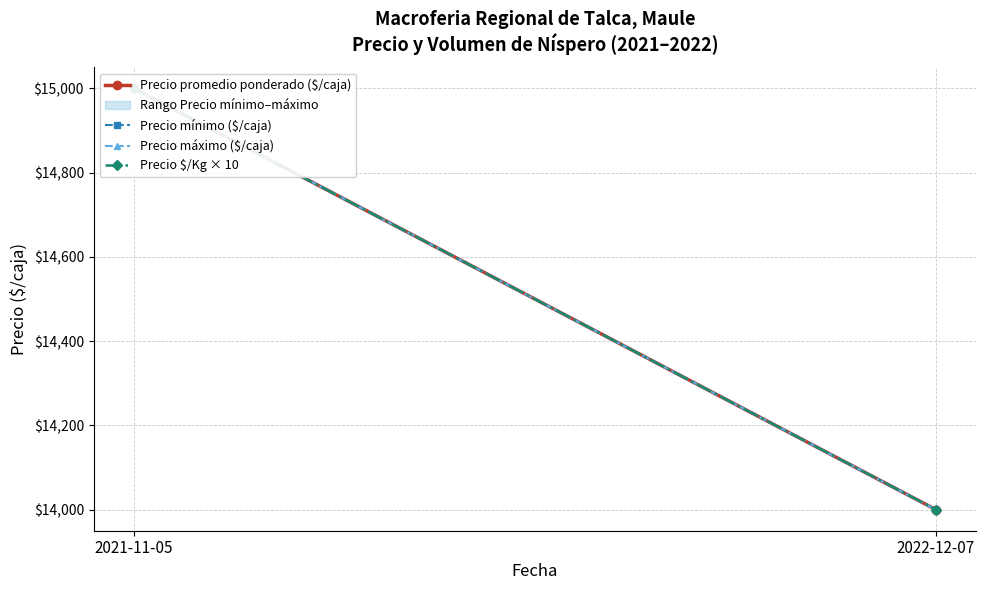

Which has a higher value, 2022-12-07 or 2021-11-05?

2021-11-05